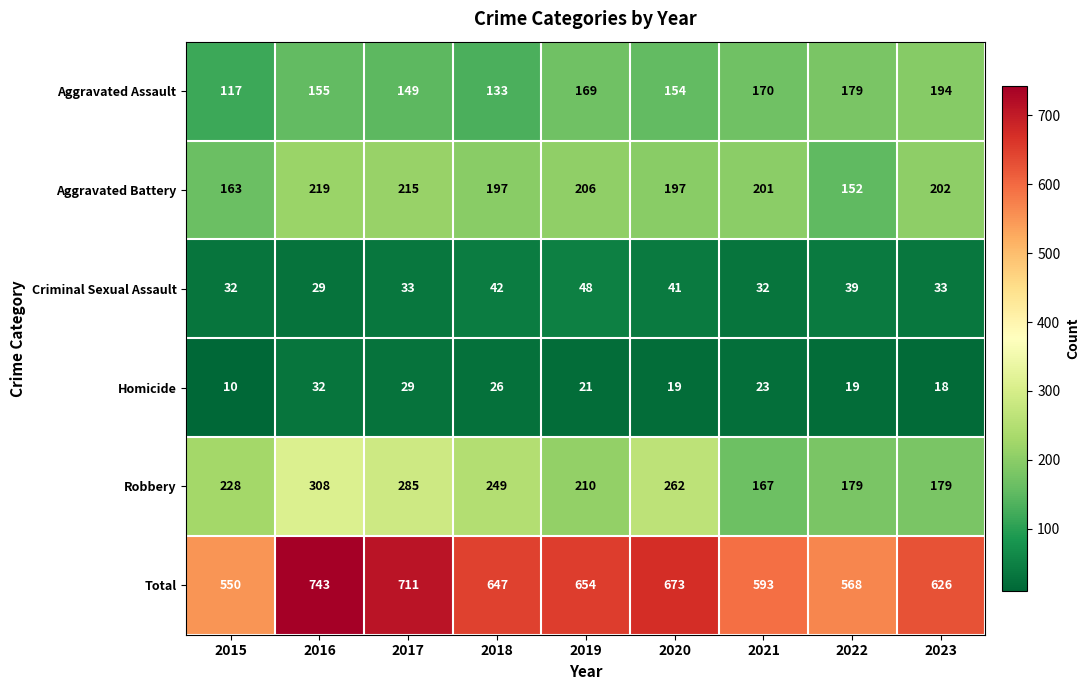

Which series has the widest spread of values?

Total